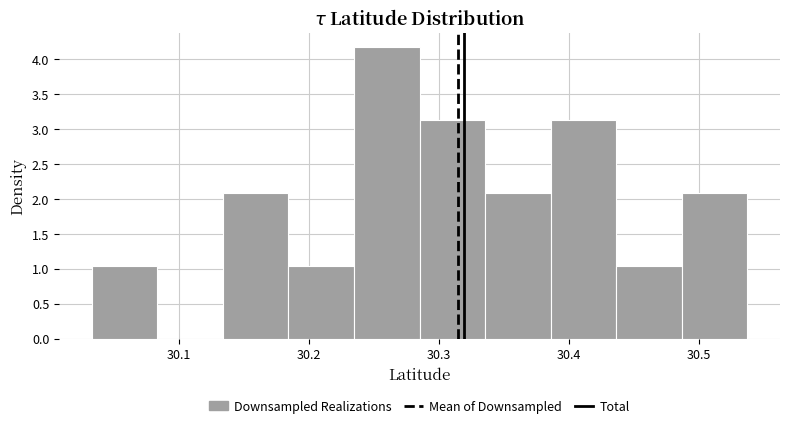

Which range on the x-axis has the tallest bar?

30.23 to 30.29